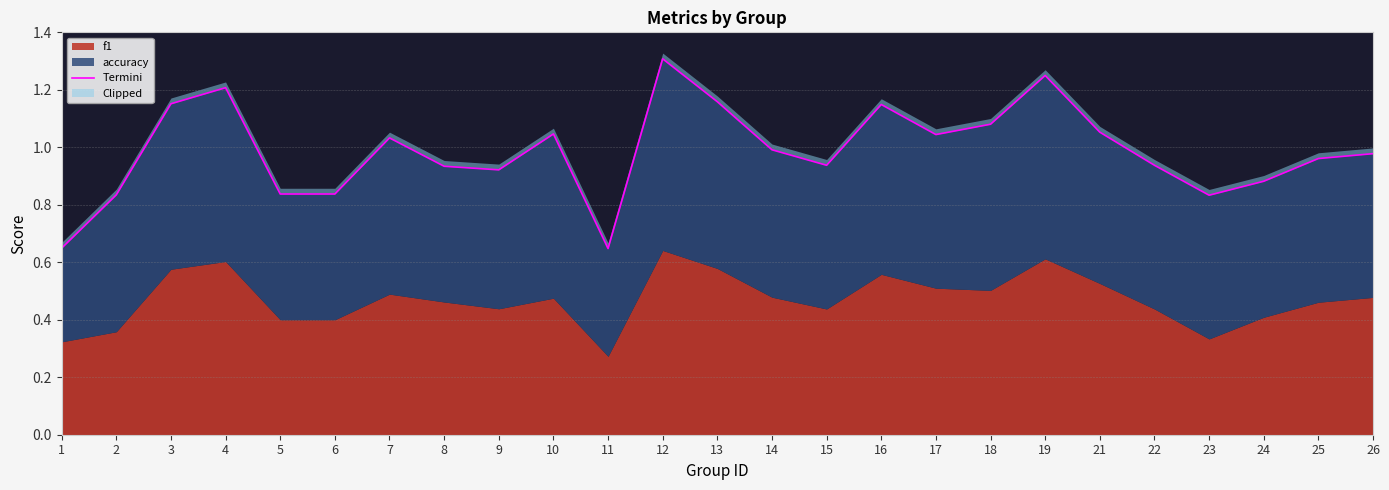

What value does the data have at 2?

0.8